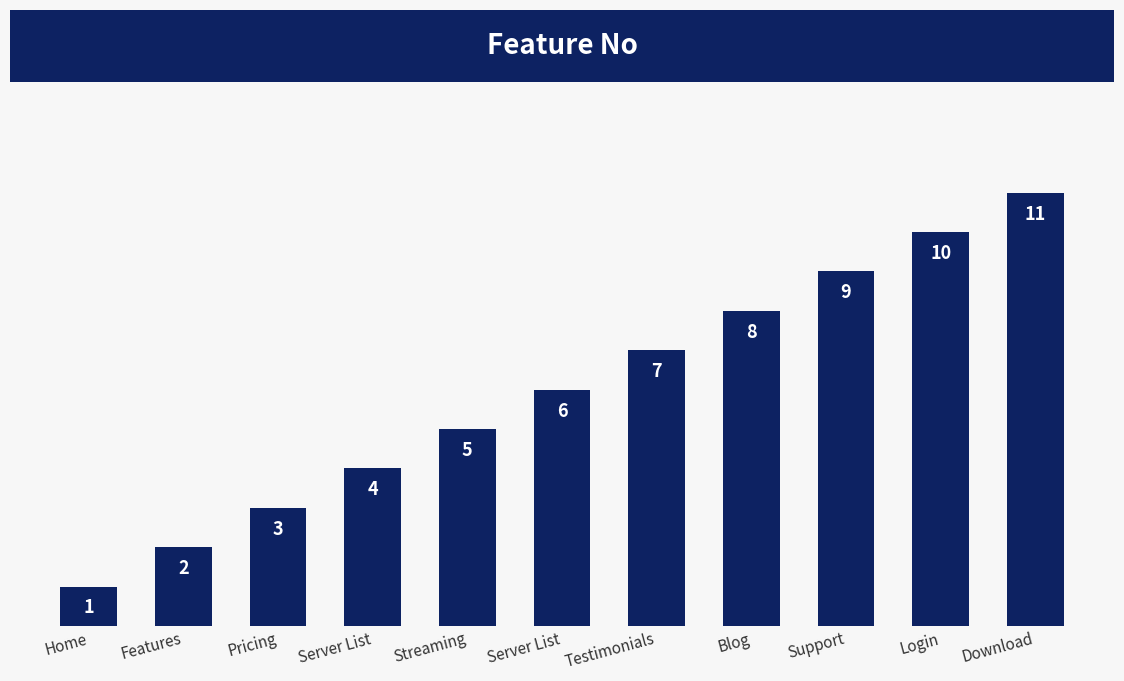

Where does the data first go above 6?

Testimonials